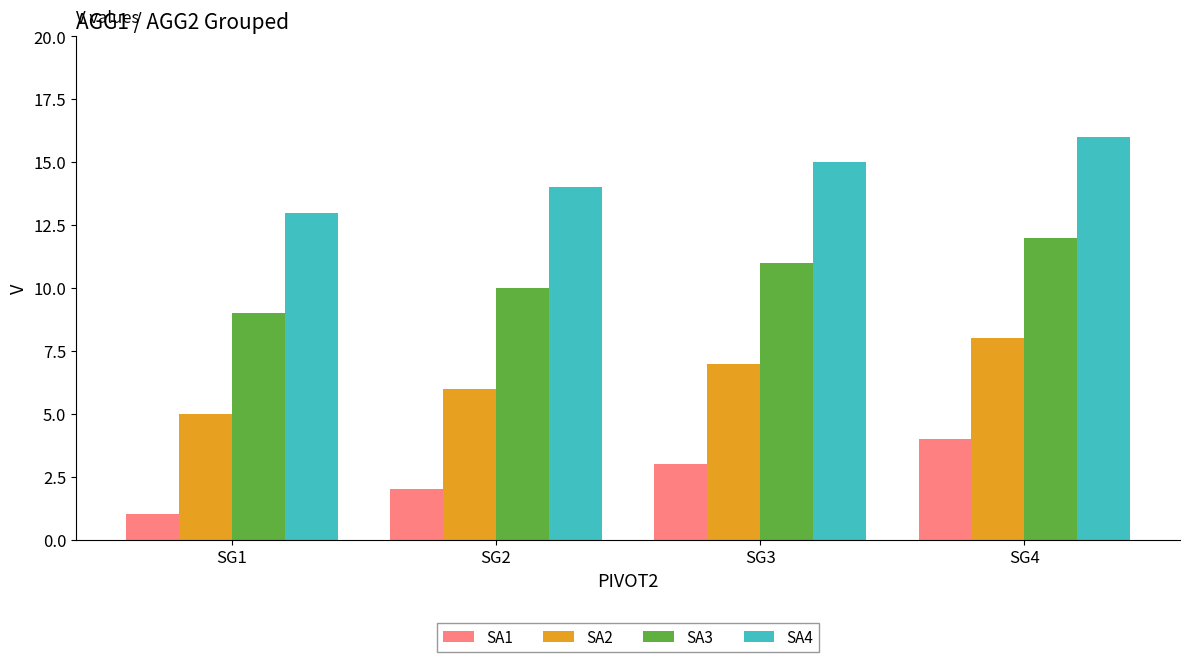

What is the difference between the SA2 values at SG2 and SG4?

2